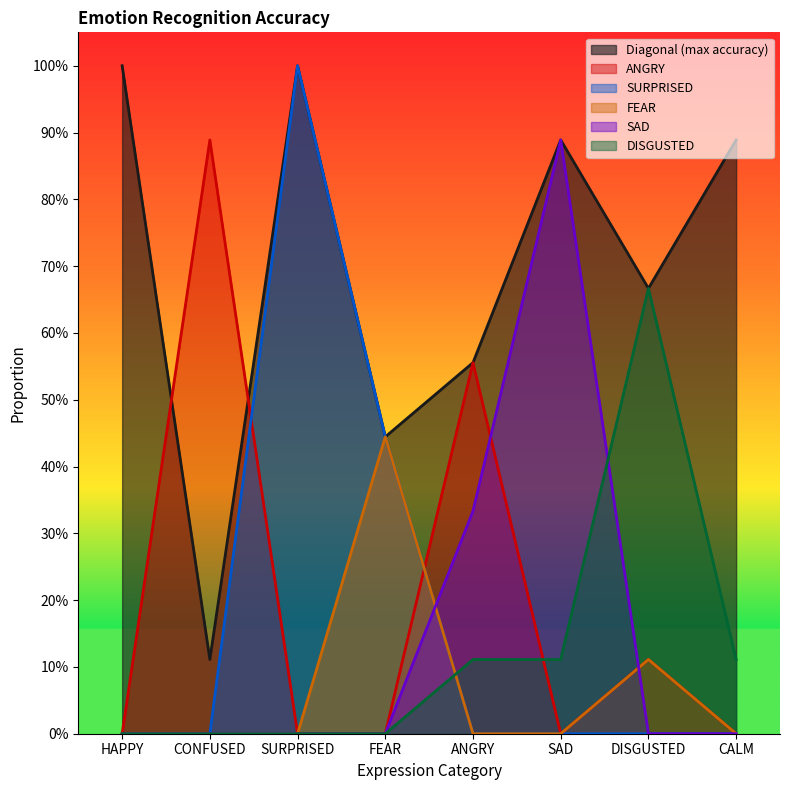

What is the maximum value for ANGRY?

0.9